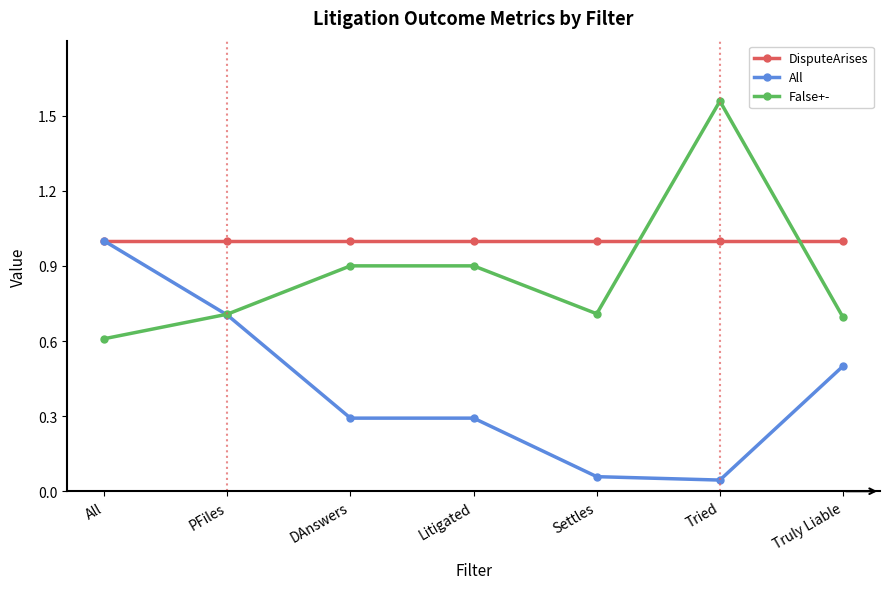

What is the value of the False+- point at the 1st from the left?

0.6